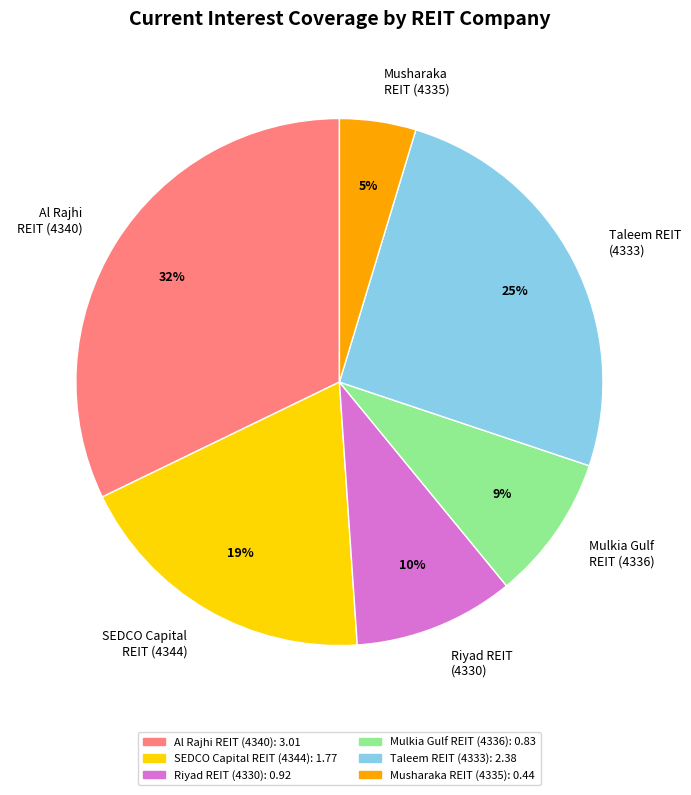

Count the number of slices in the pie.

6